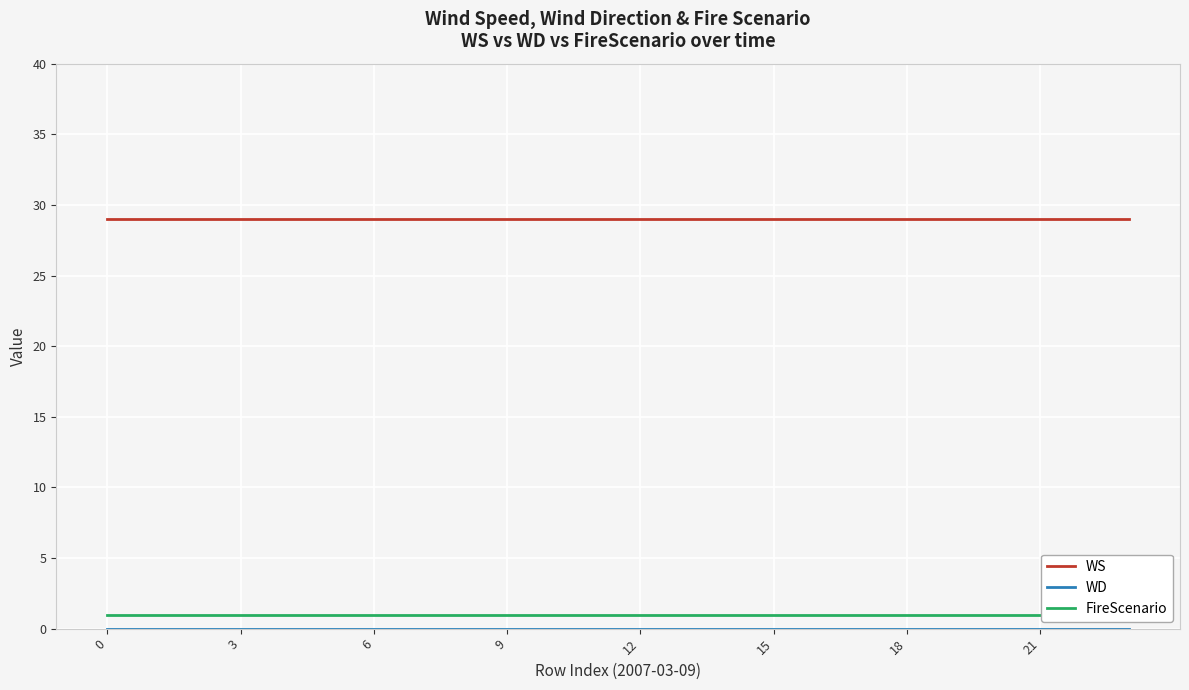

What is the average value of the WS series?

29